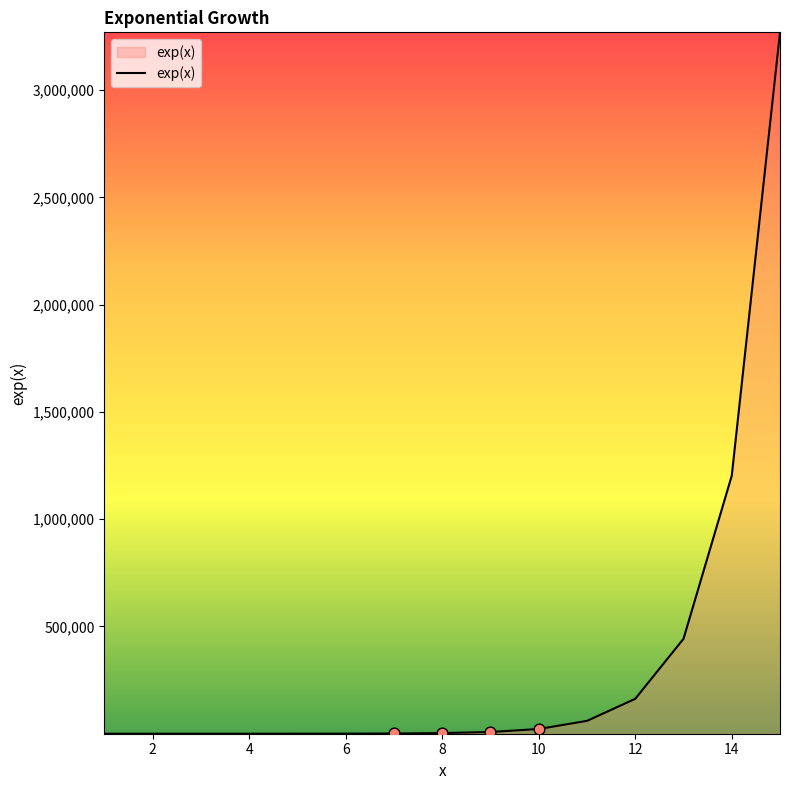

What is the greatest value displayed?

3269017.4